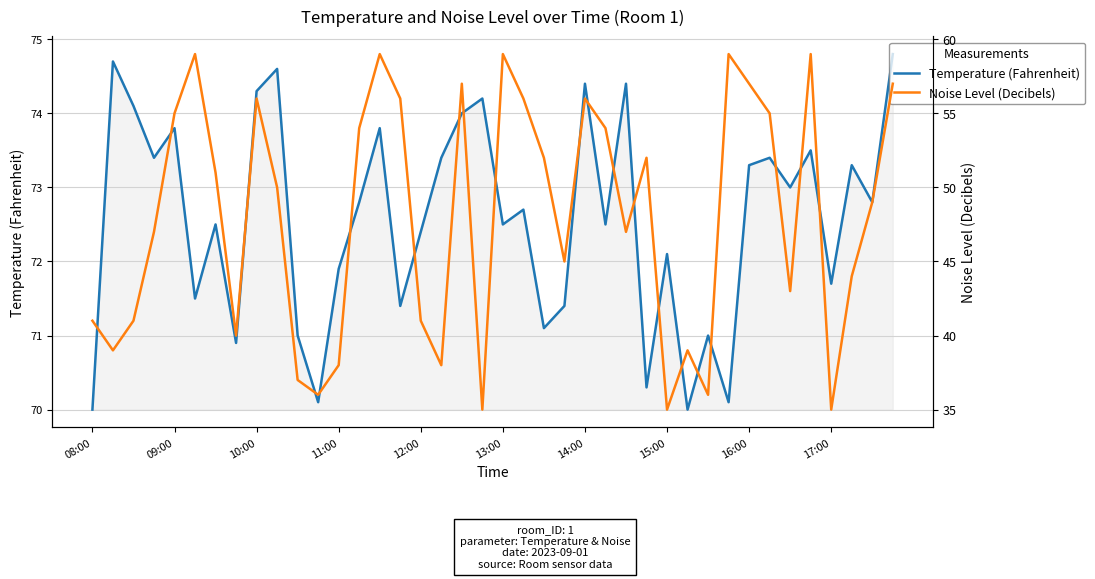

How many values in the Temperature (Fahrenheit) series are below 72?

14